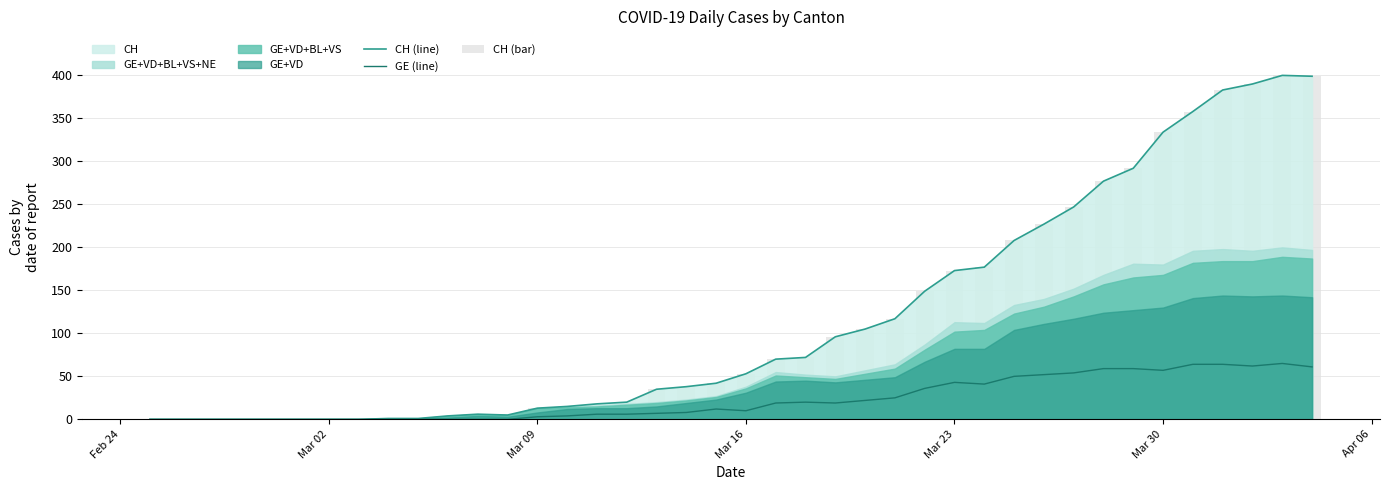

Which series has the widest spread of values?

CH (line)